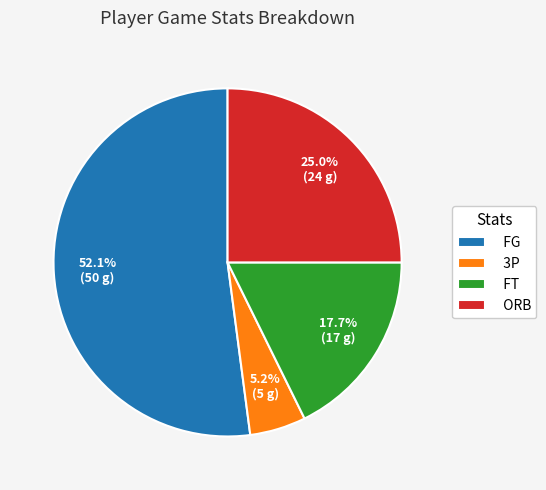

What is the majority slice?

FG